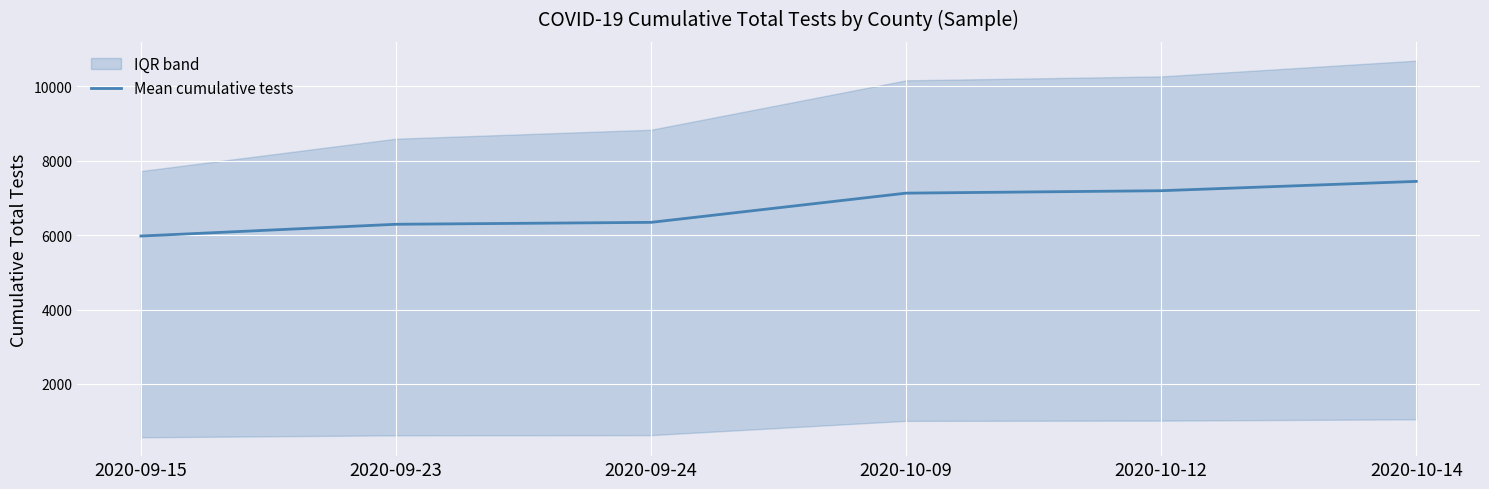

Rank the categories by value from lowest to highest.

2020-09-15, 2020-09-23, 2020-09-24, 2020-10-09, 2020-10-12, 2020-10-14